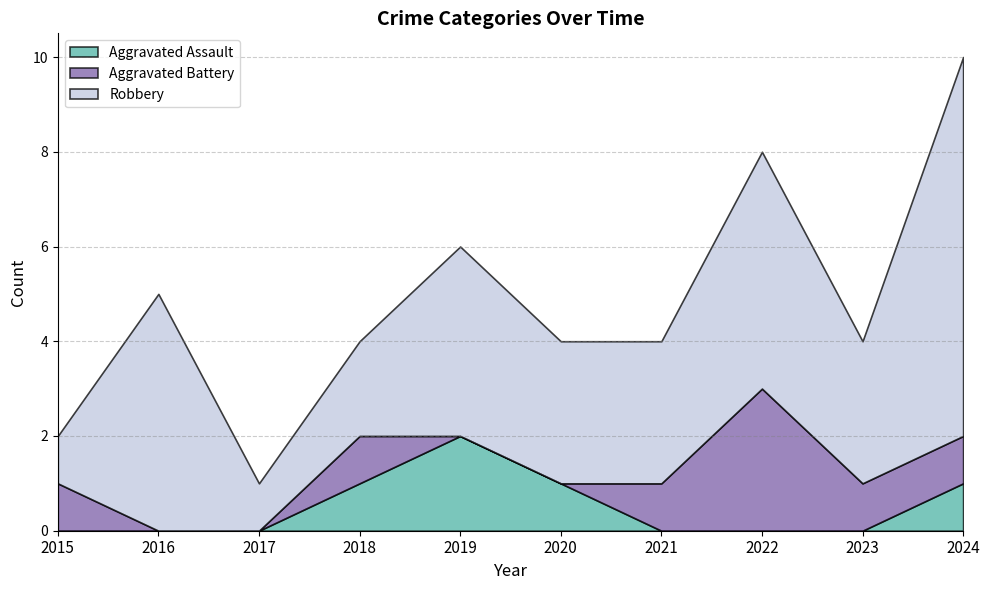

What is the difference between the maximum and minimum values in the Aggravated Assault series?

2